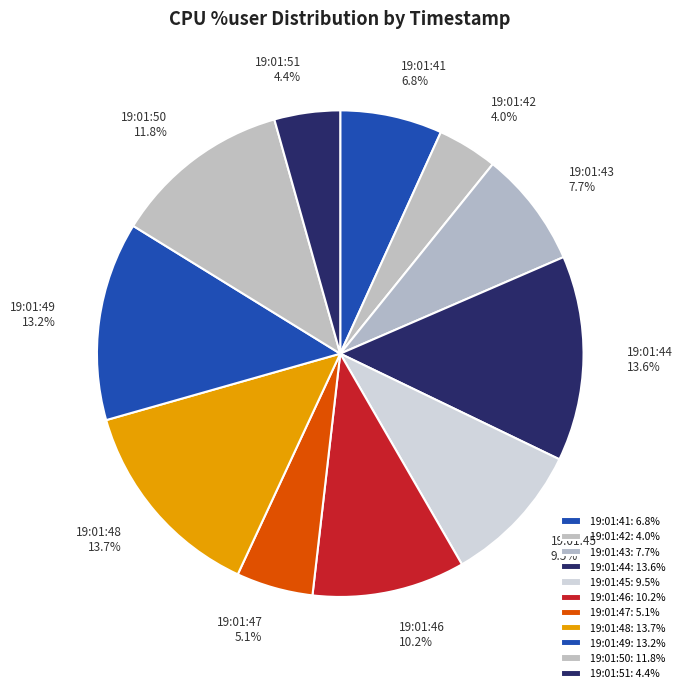

Is it true that 19:01:42 is 17% of the pie?

False